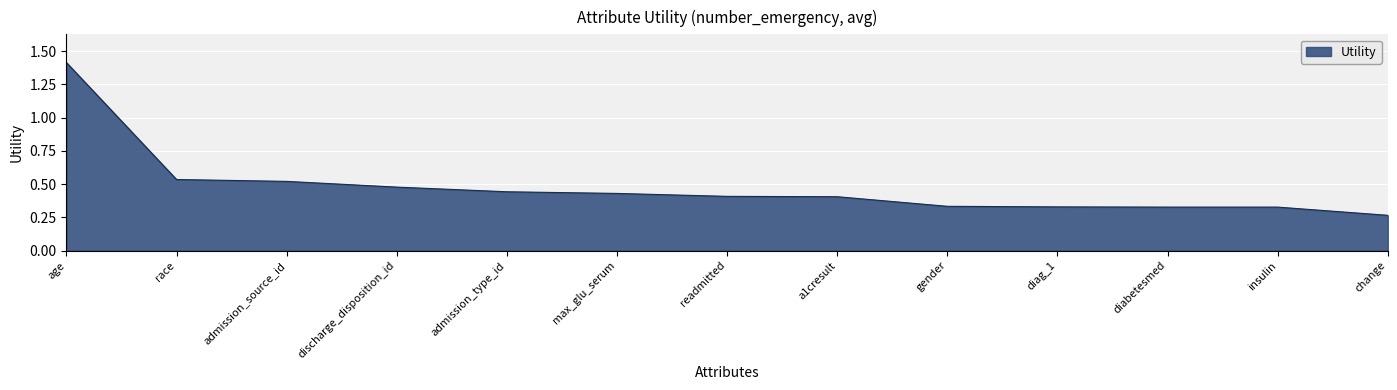

At which label is the value closest to 0?

change